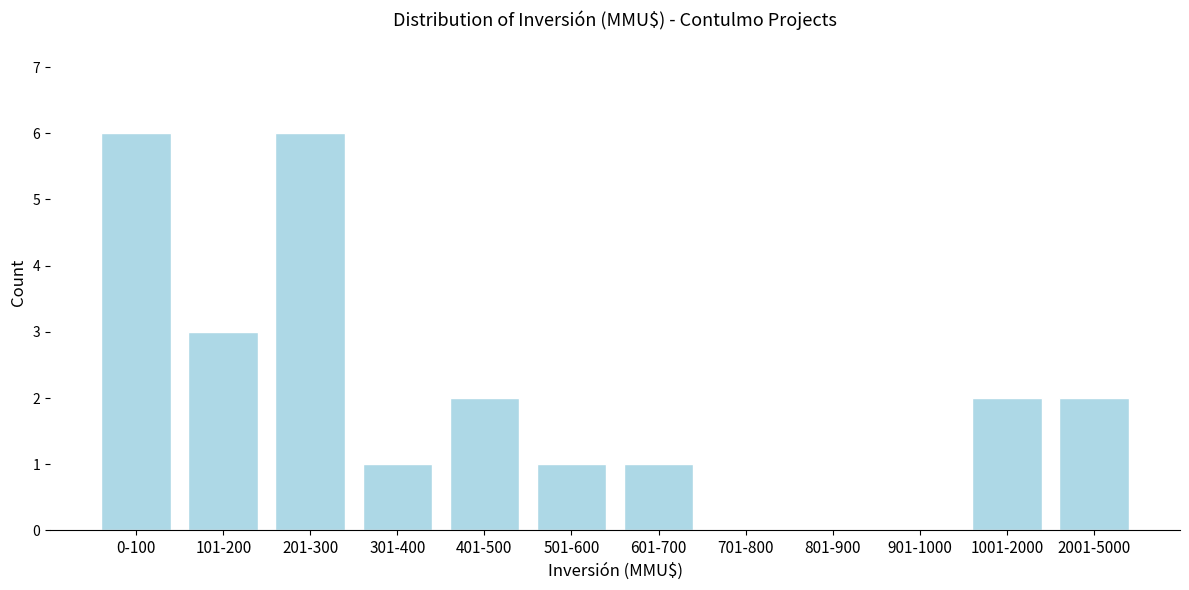

Reading right to left, what are all the values shown in this chart?

2001-5000=2	1001-2000=2	901-1000=0	801-900=0	701-800=0	601-700=1	501-600=1	401-500=2	301-400=1	201-300=6	101-200=3	0-100=6